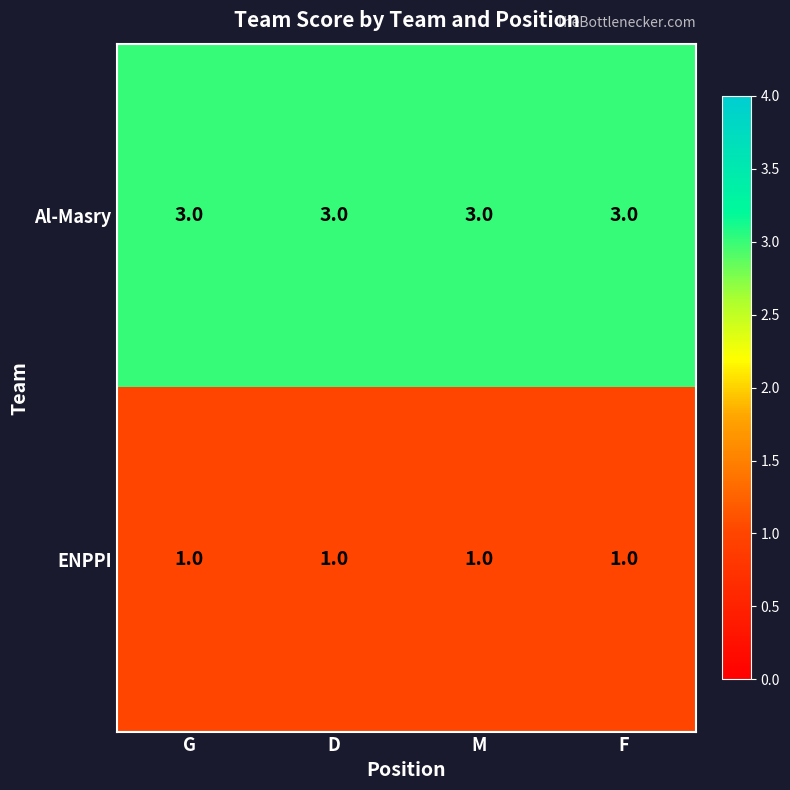

Which series has the largest total across all categories?

Al-Masry